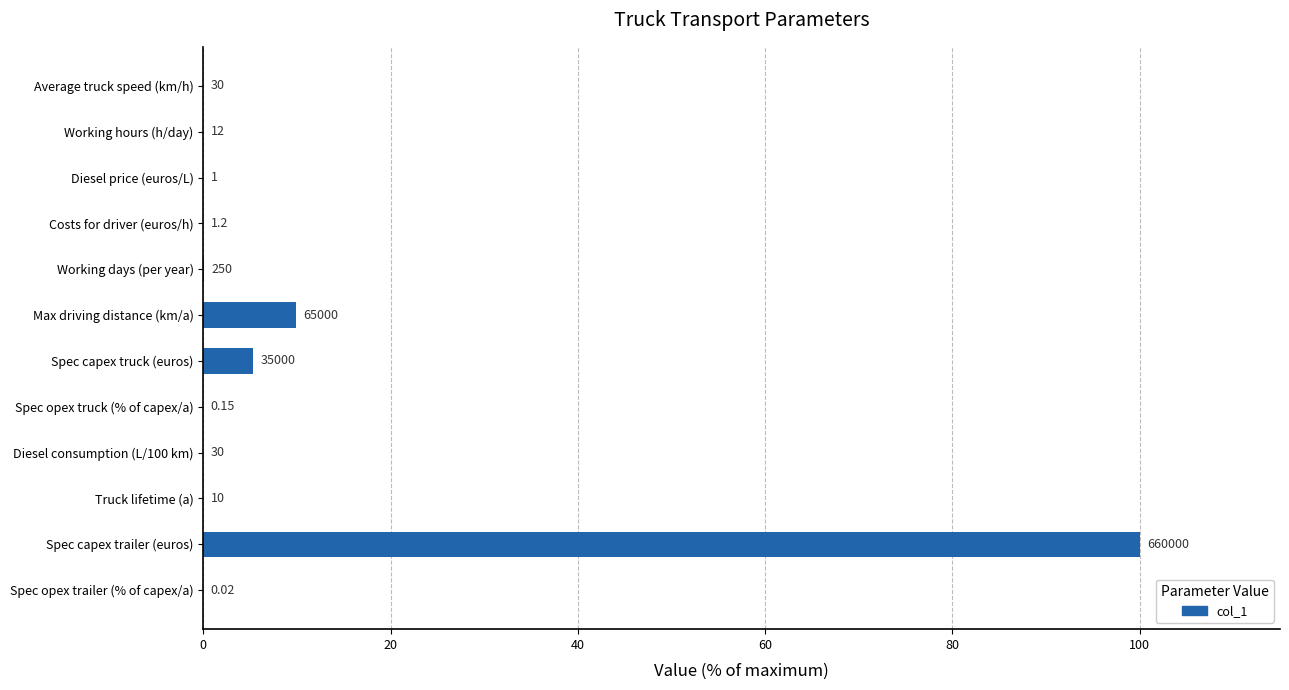

Are the bars horizontal?

Yes